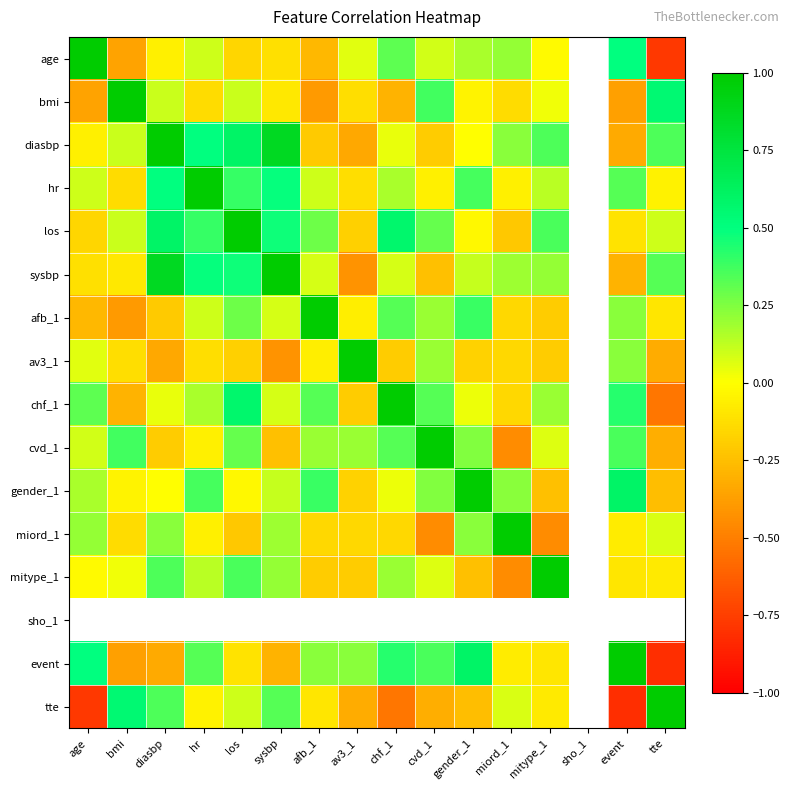

At which category does the chart reach its peak across all series?

age